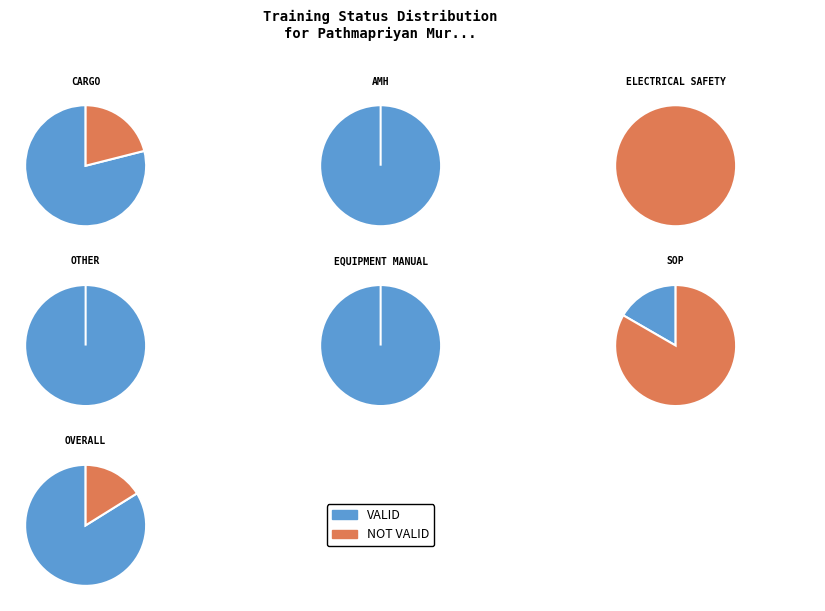

Count the number of slices in the pie.

2